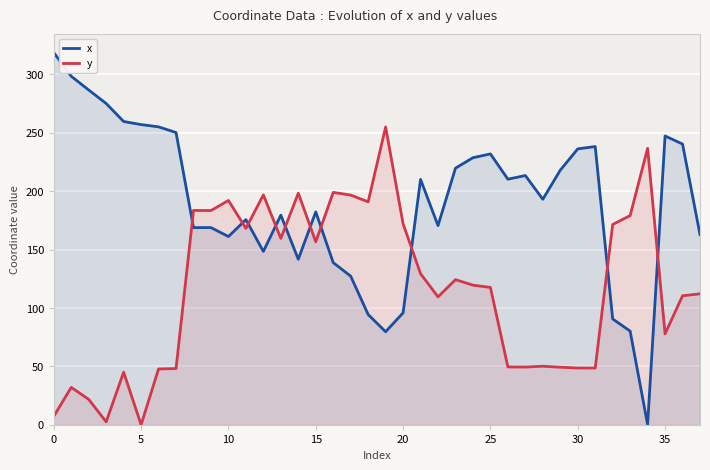

How many times do x and y cross each other?

10